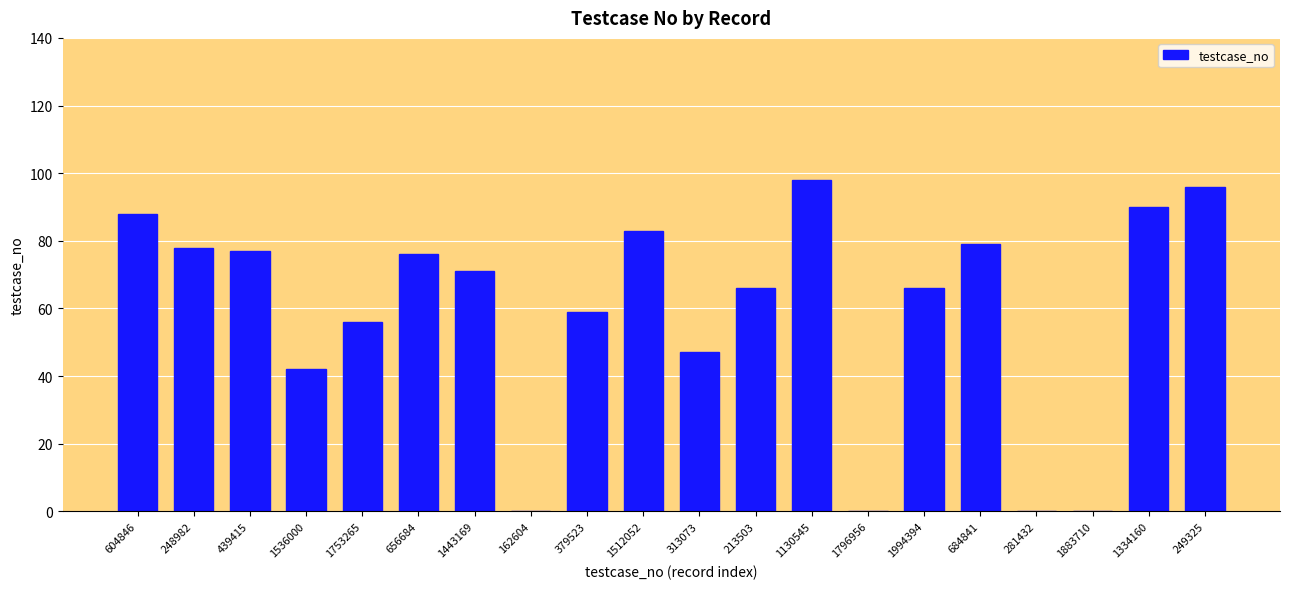

The chart shows a value of 42 at 1796956. True or false?

False